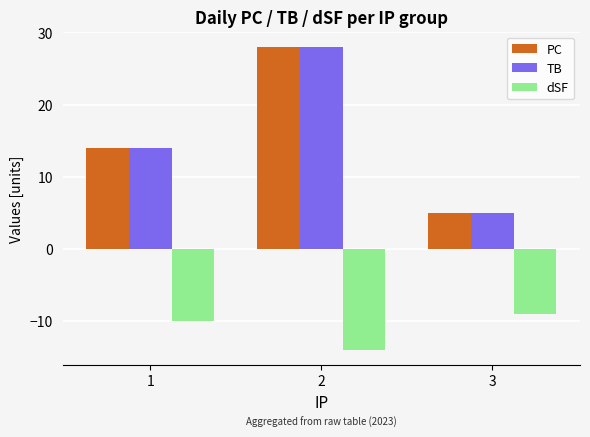

Reading left to right, list all the values displayed in this chart.

PC: 1=14	2=28	3=5
TB: 1=14	2=28	3=5
dSF: 1=-10	2=-14	3=-9